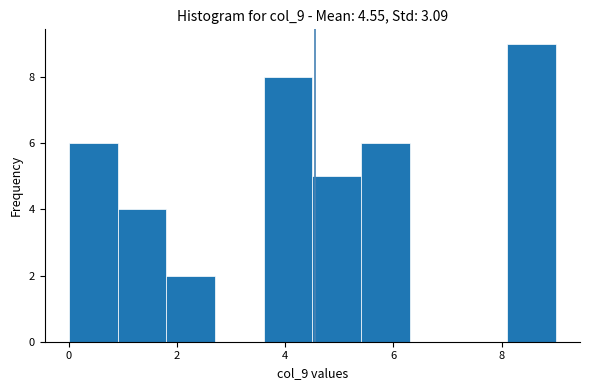

Reading left to right, transcribe this chart: for each bar, give the range it covers on the x-axis and its height. Neither the bar edges nor the heights are printed on the chart, so give them approximately, as read against the axes.

0.0 to 0.9: 6
0.9 to 1.8: 4
1.8 to 2.7: 2
2.7 to 3.6: 0
3.6 to 4.5: 8
4.5 to 5.4: 5
5.4 to 6.3: 6
6.3 to 7.2: 0
7.2 to 8.1: 0
8.1 to 9.0: 9